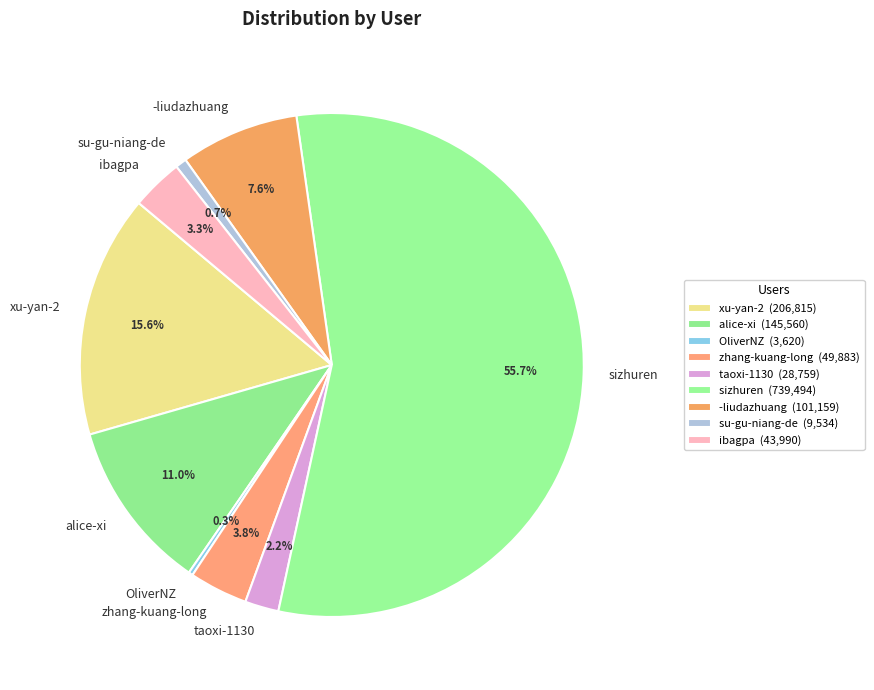

What percentage is the xu-yan-2 slice, to the nearest percent?

16%